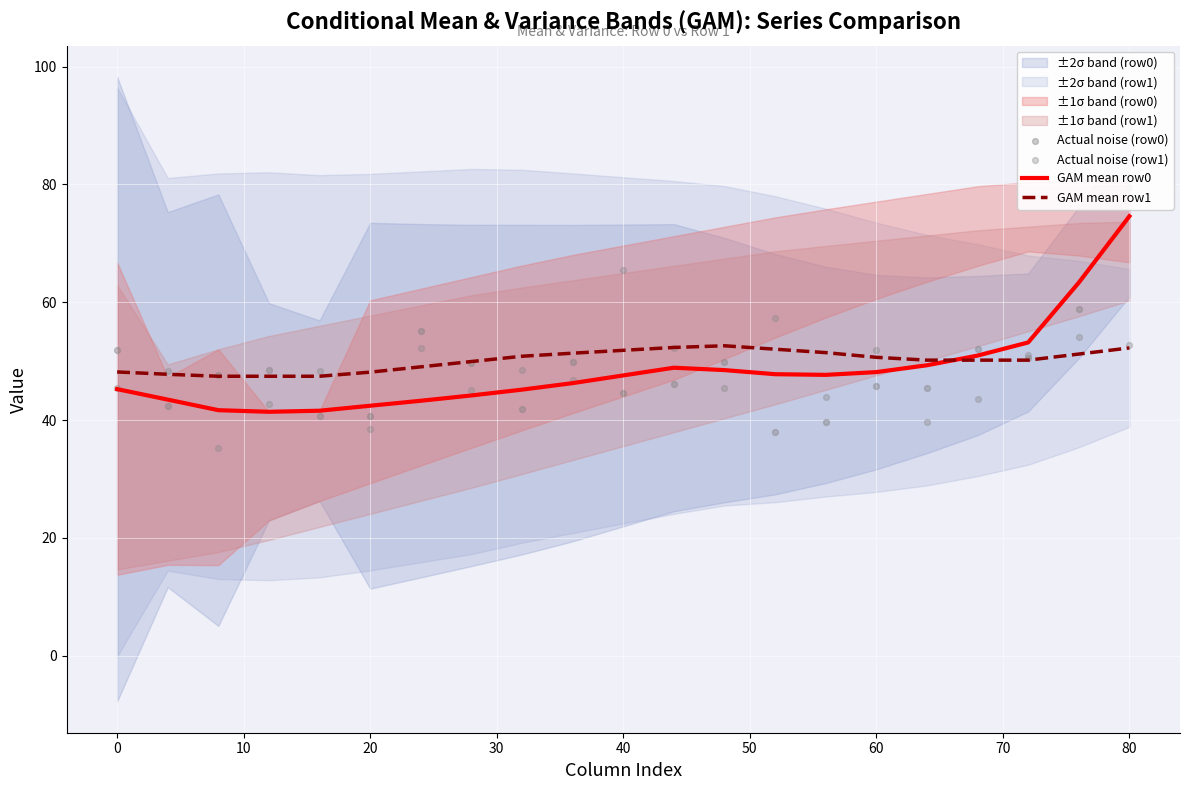

Which series has the largest Y range (max minus min)?

Actual noise (row0)